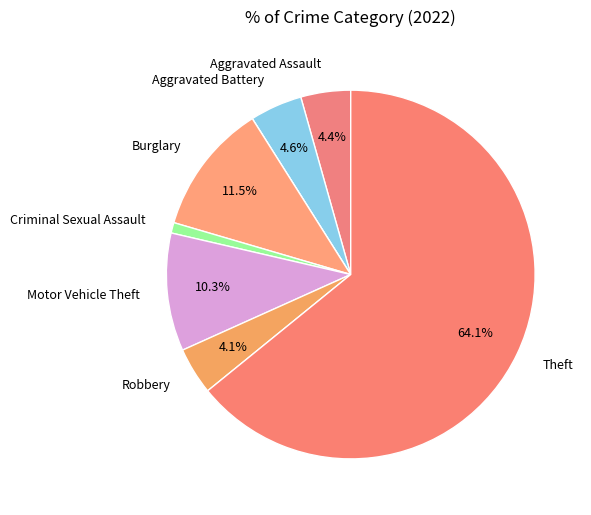

Does any single category account for the majority?

Yes